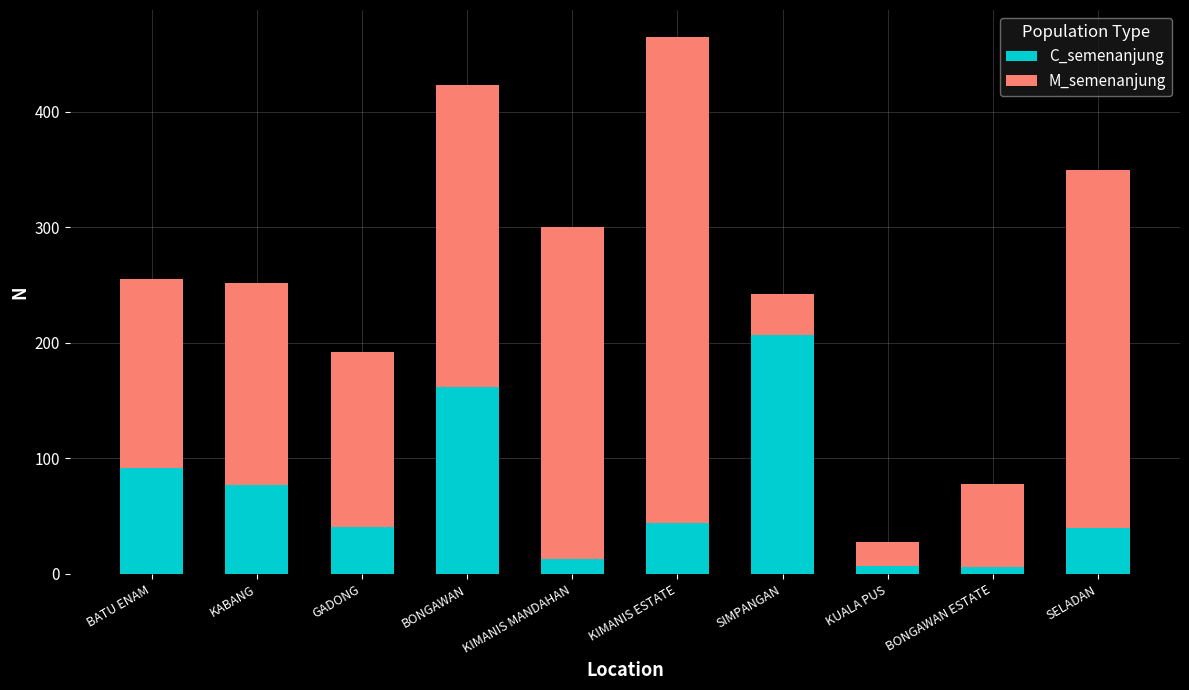

What are all the series names shown in the legend?

C_semenanjung, M_semenanjung